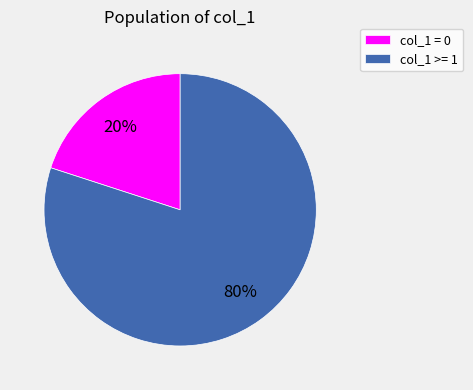

To the nearest percent, what portion does col_1 >= 1 represent?

80%